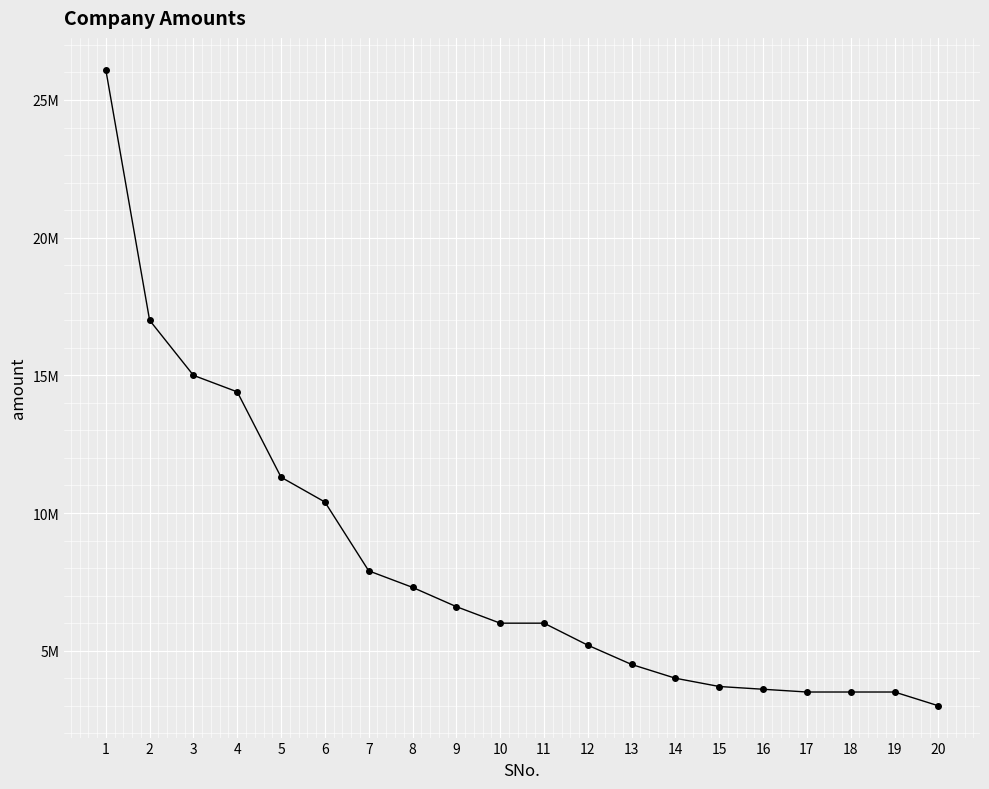

What is the value of the 1st point from the left?

26100000